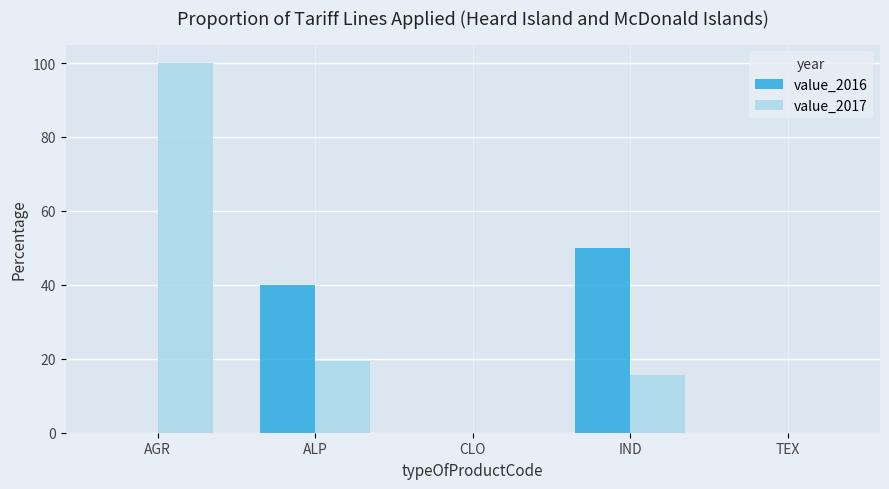

What is the sum of all value_2016 values?

90.0